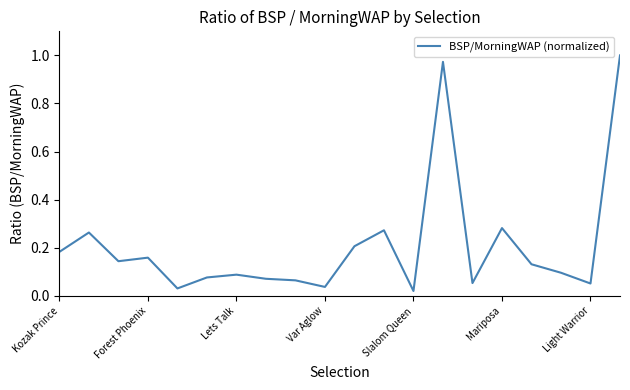

How many points are lower than both their immediate neighbors (excluding endpoints)?

6